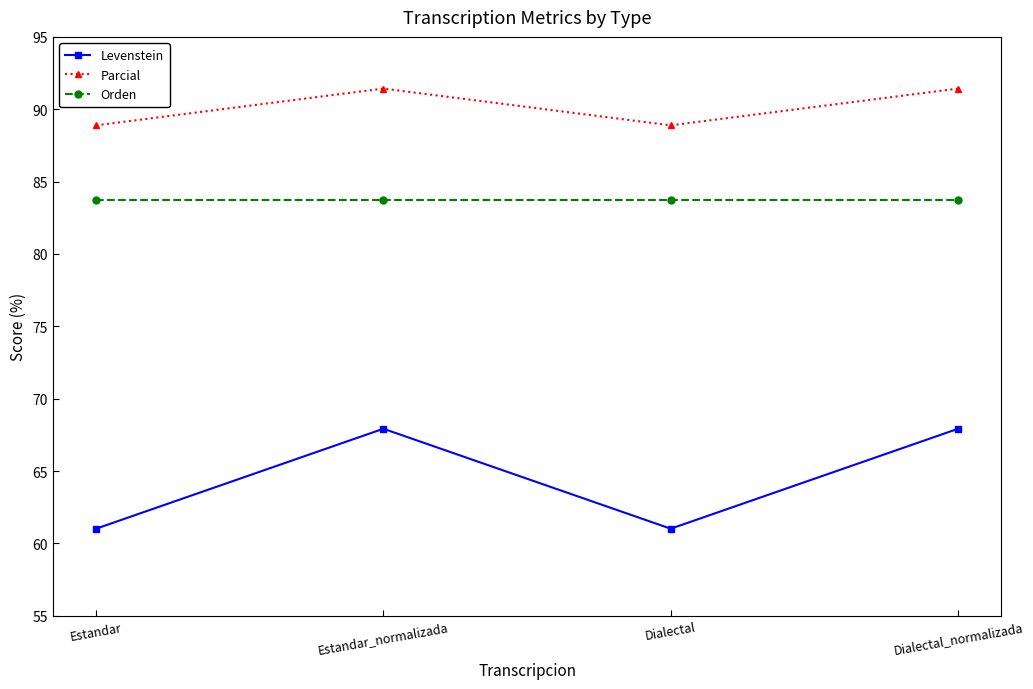

Rank the series at Dialectal_normalizada from lowest to highest value.

Levenstein, Orden, Parcial